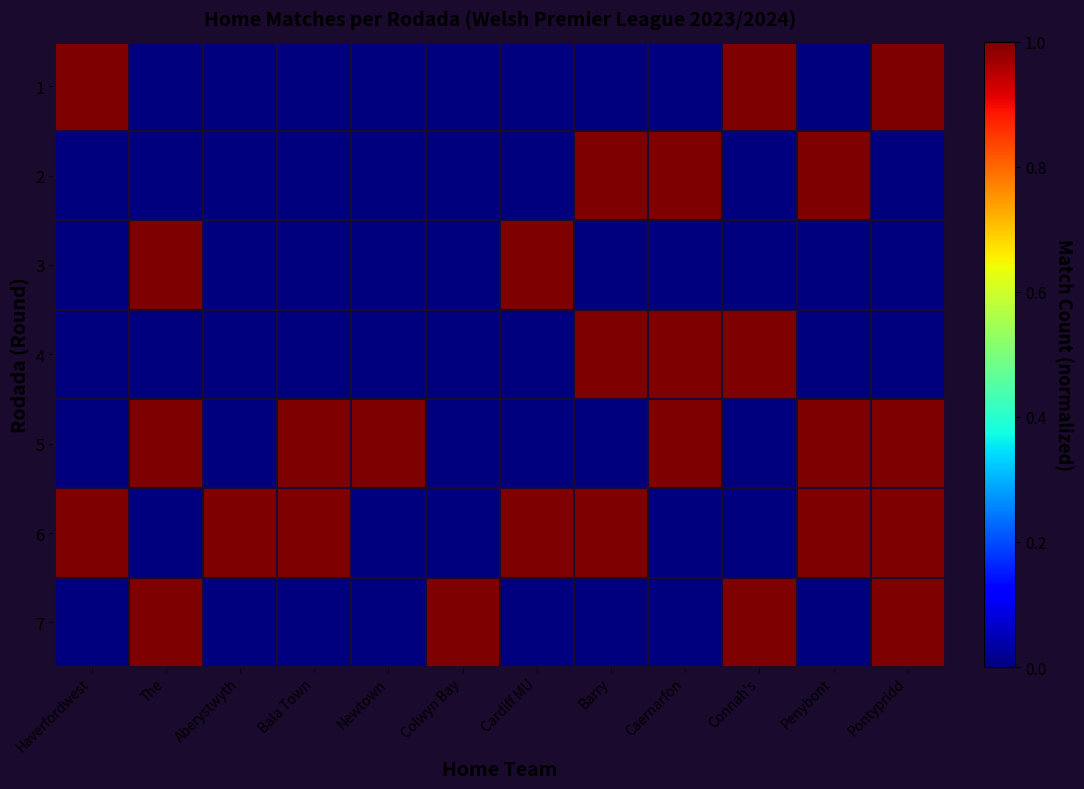

Which series has the widest spread of values?

1